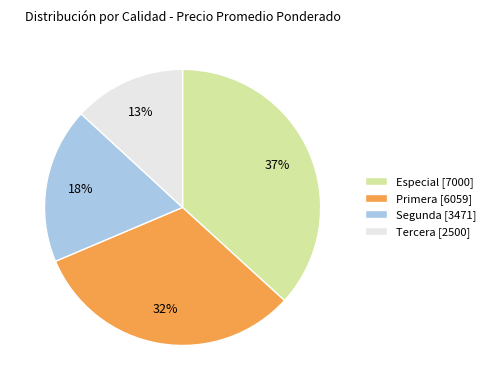

Do Tercera and Primera together represent more than half of the pie?

No